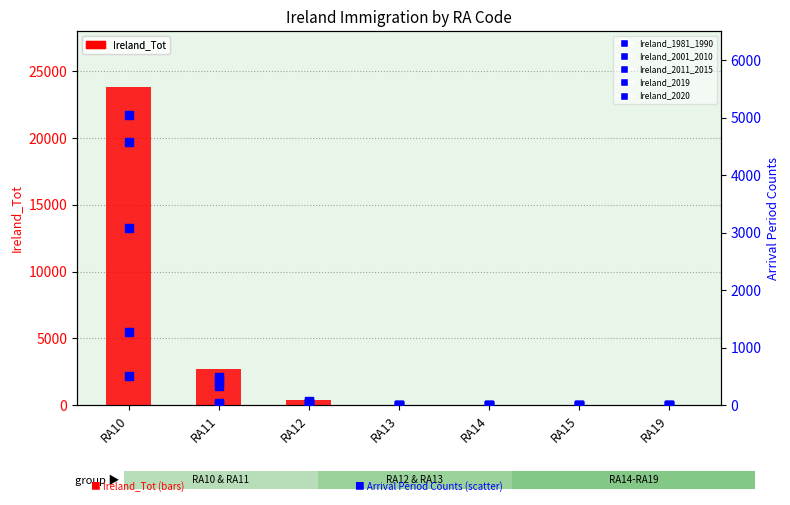

Which series has the largest total across all categories?

Ireland_Tot